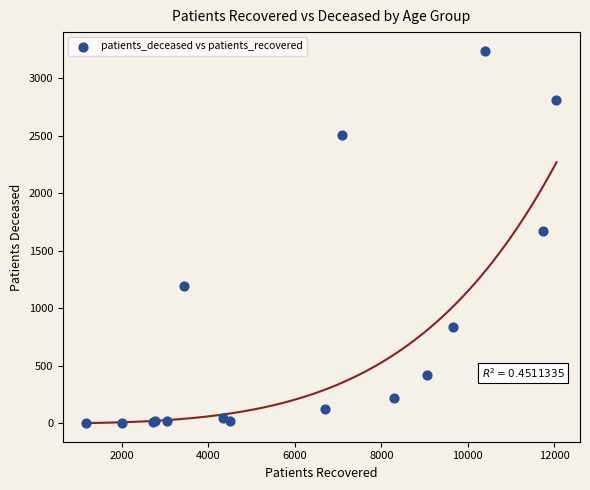

What Y value in the scatter plot is closest to 1620?

1668